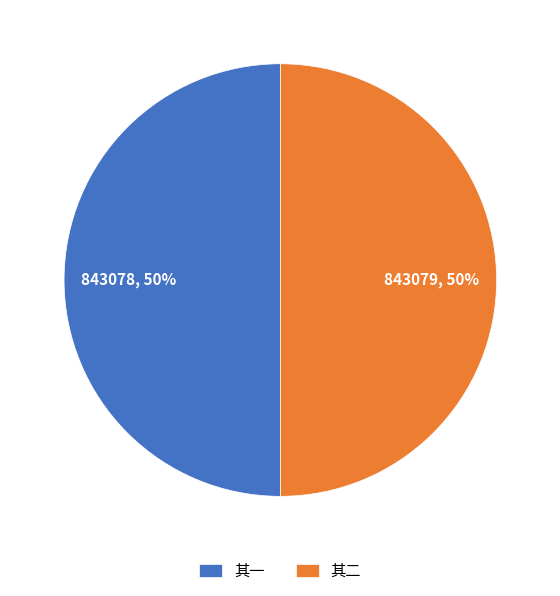

To the nearest percent, what is the average slice percentage?

50%